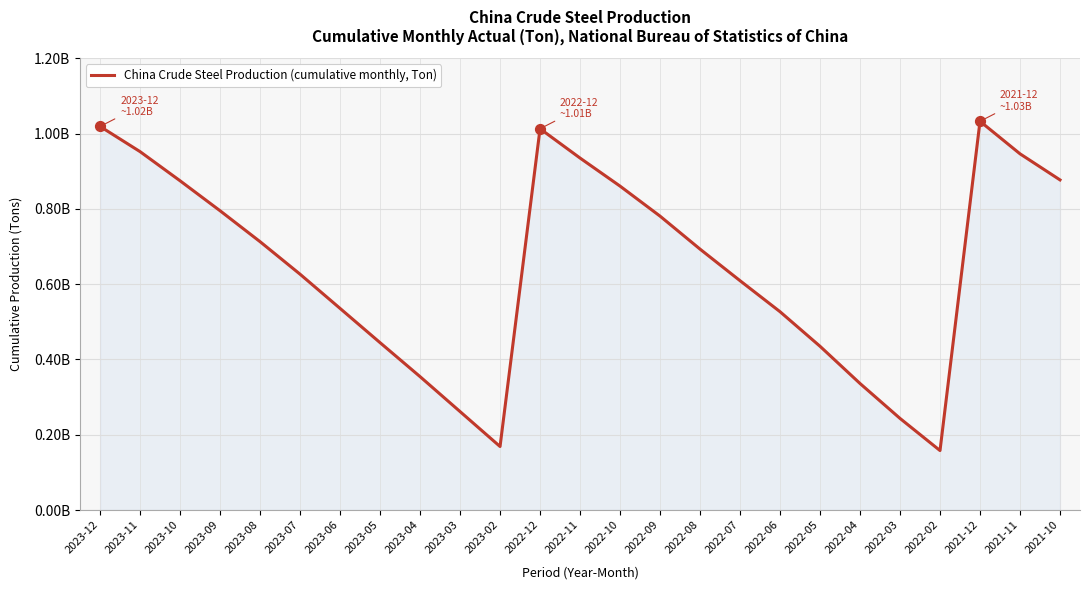

Approximately how many times larger is the value at 2023-10 compared to 2022-05?

2.0